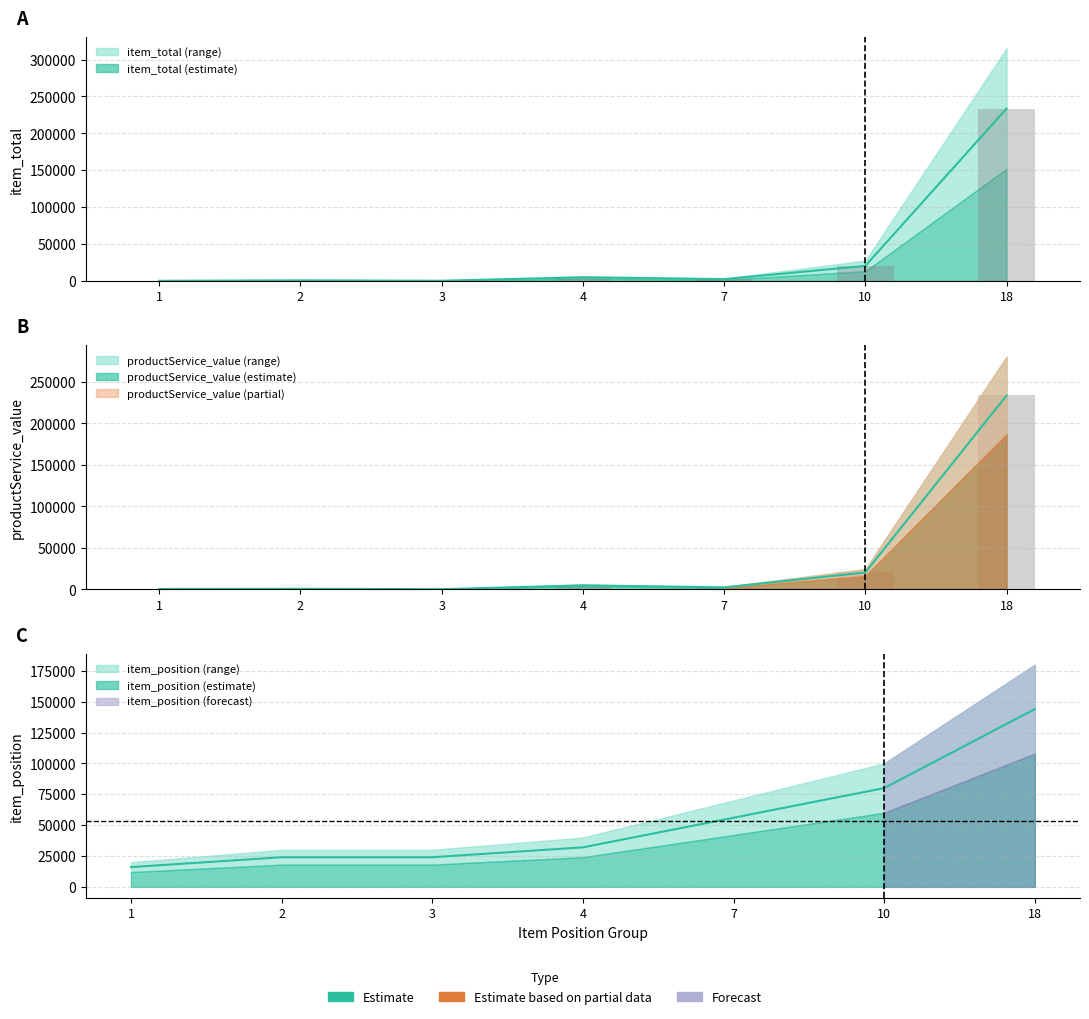

At which label does item_position first exceed 32000?

7